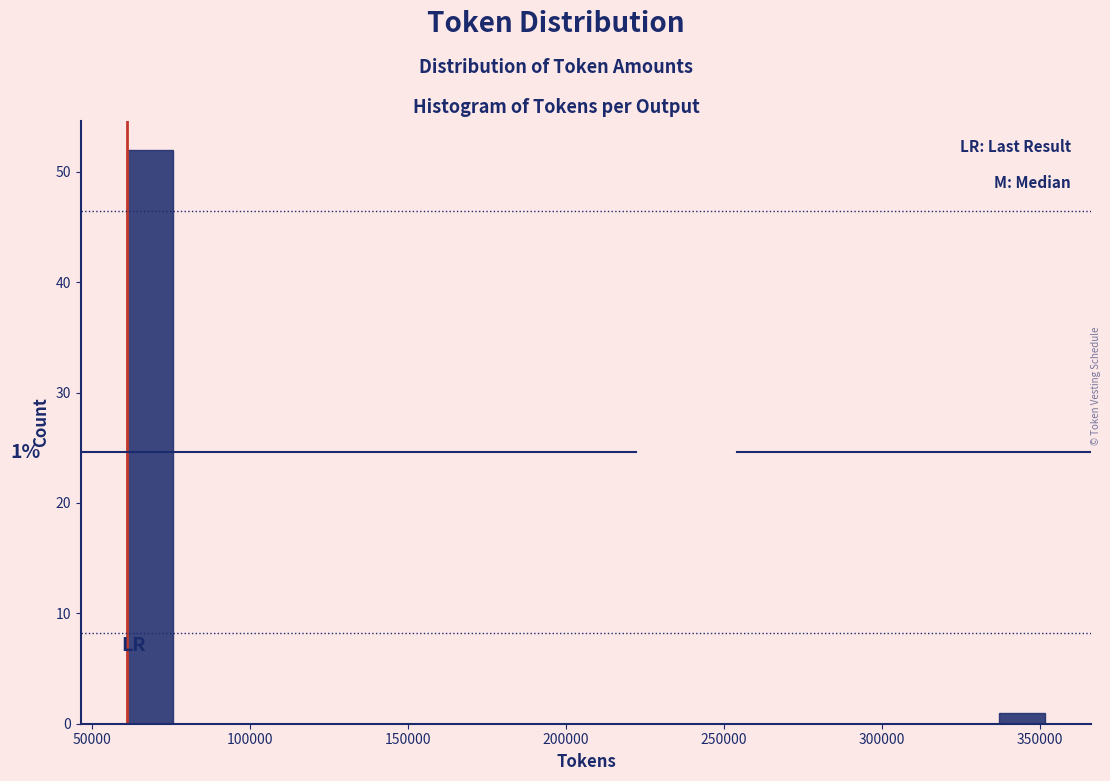

Read against the x-axis, roughly where is the centre of the tallest bar?

70000